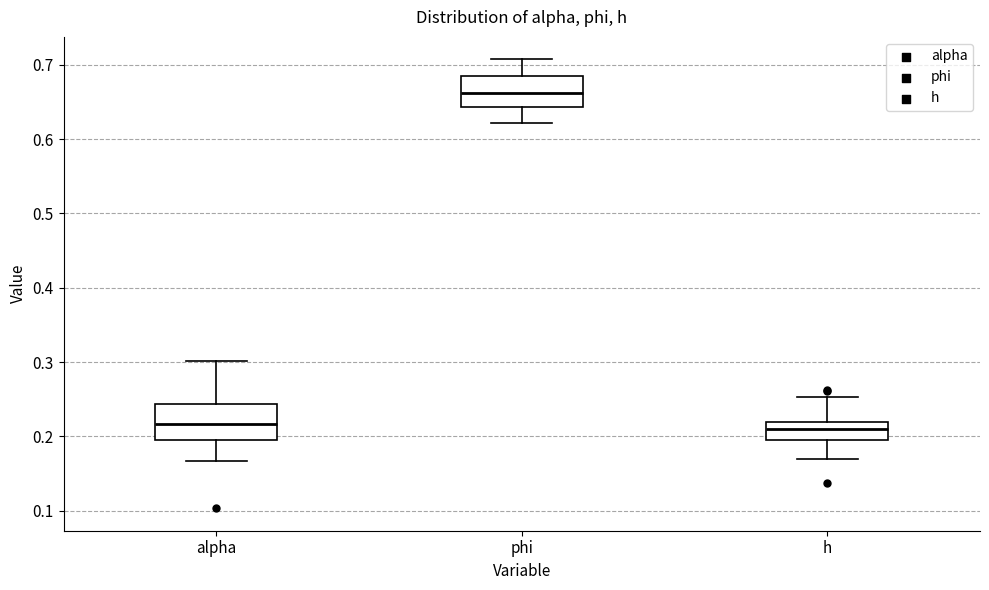

Reading left to right, transcribe this box plot: for each box, give where its median line is, the range the box spans, and where its two whiskers end, as read against the y-axis. The values are not printed on the chart, so give them approximately, as read against the axis.

alpha: median 0.22, box 0.20 to 0.24, whiskers 0.17 to 0.30
phi: median 0.66, box 0.64 to 0.68, whiskers 0.62 to 0.71
h: median 0.21, box 0.19 to 0.22, whiskers 0.17 to 0.25